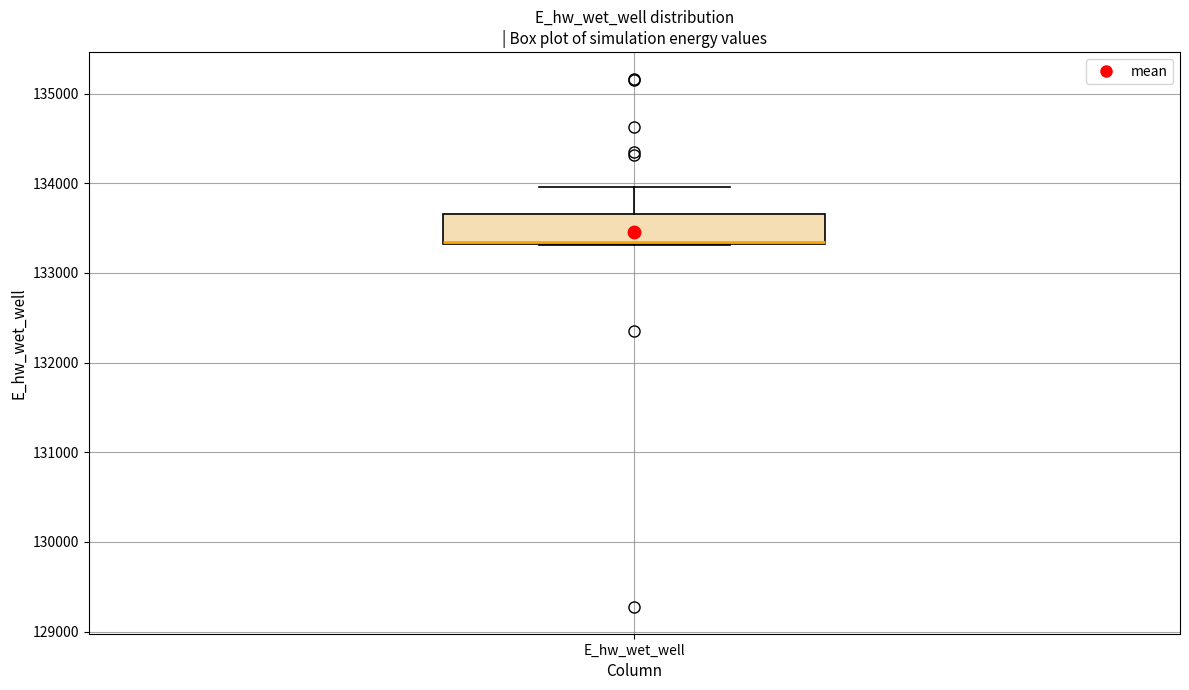

Read this box plot against the y-axis: the position of the median line, the range covered by the box, and the ends of both whiskers. The values are not printed on the chart, so give them approximately, as read against the axis.

median 133300, box 133300 to 133700, whiskers 133300 to 134000